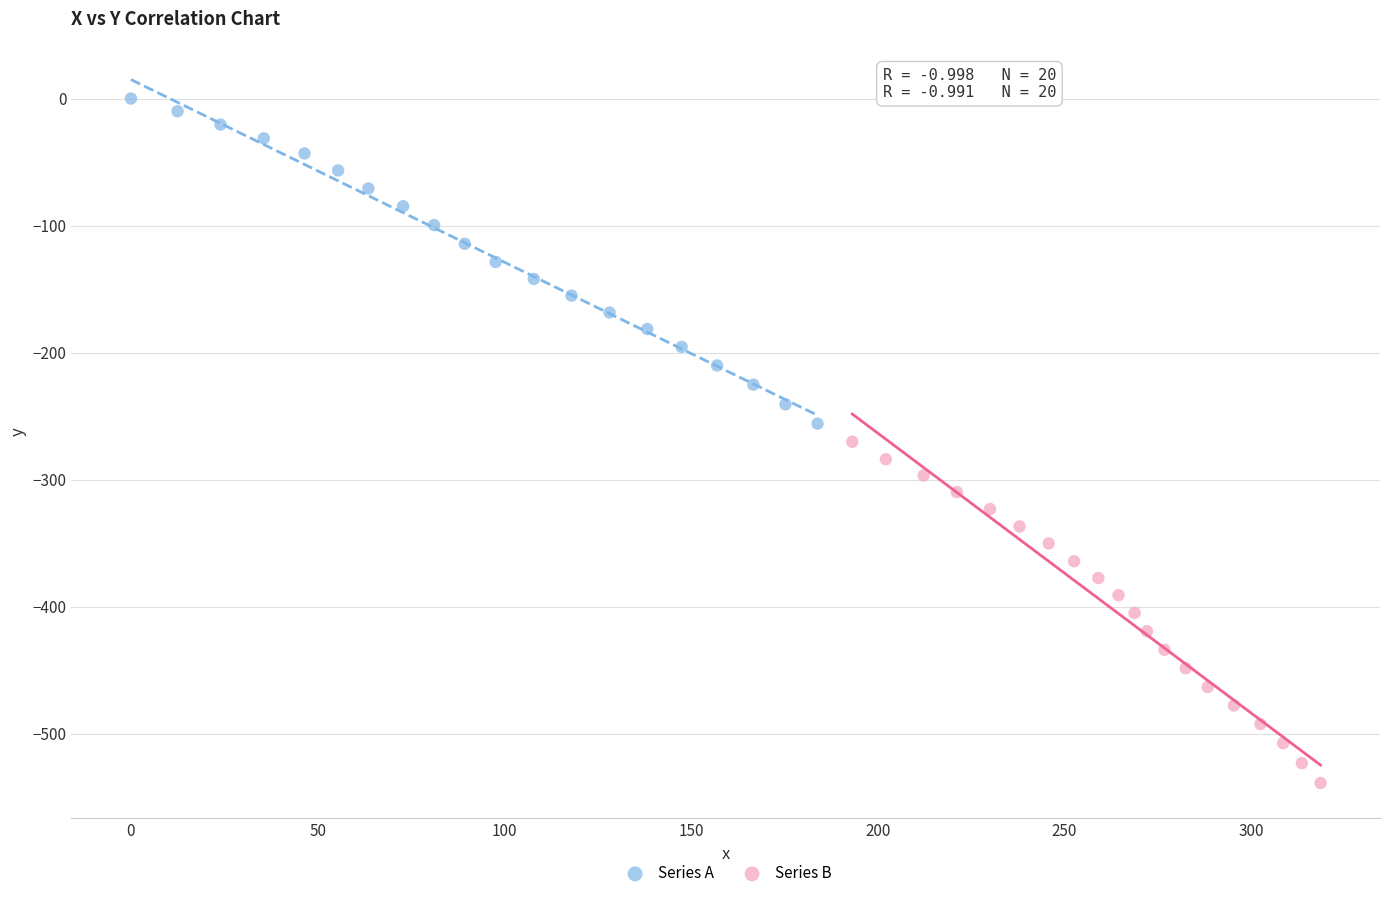

Which series has the widest spread of Y values?

Series B